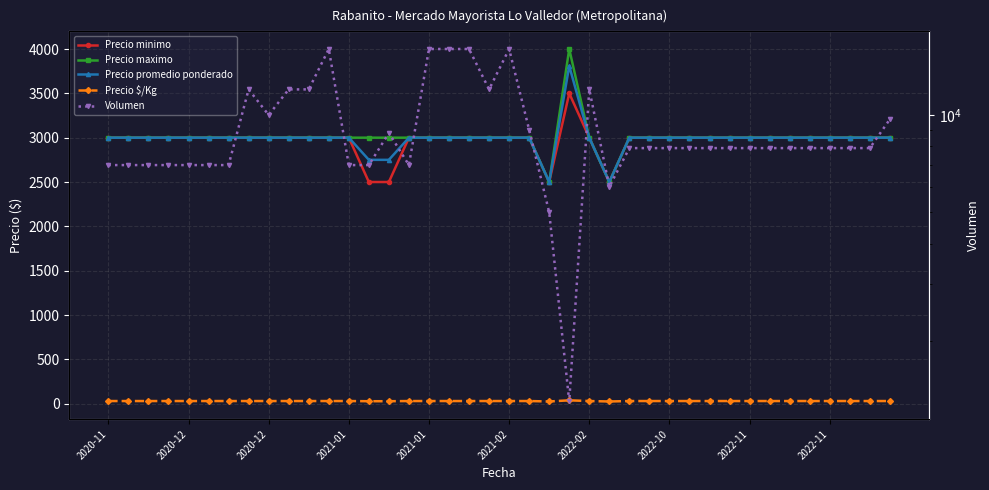

Where is the first local minimum for Precio minimo?

22